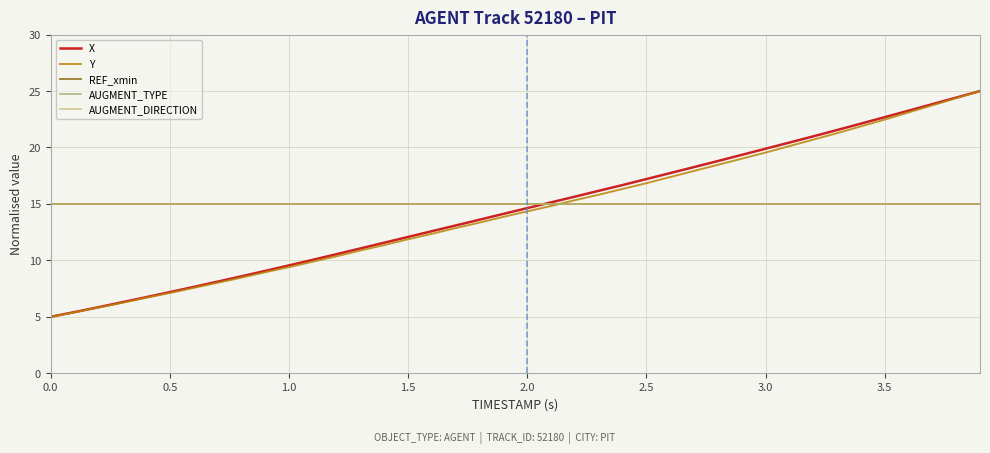

Which series has the largest range (max minus min)?

X